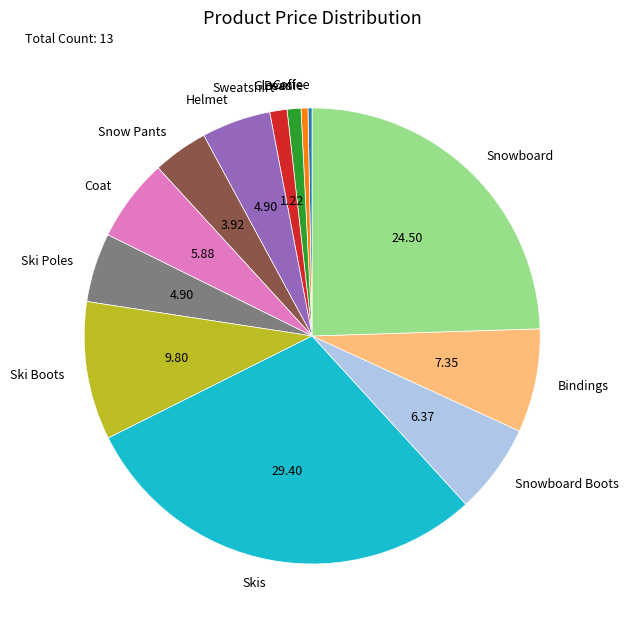

Do Helmet and Bindings together represent more than half of the pie?

No